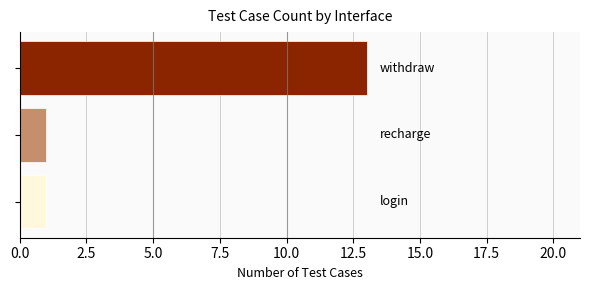

Reading top to bottom, transcribe all the data shown in this chart.

13	1	1